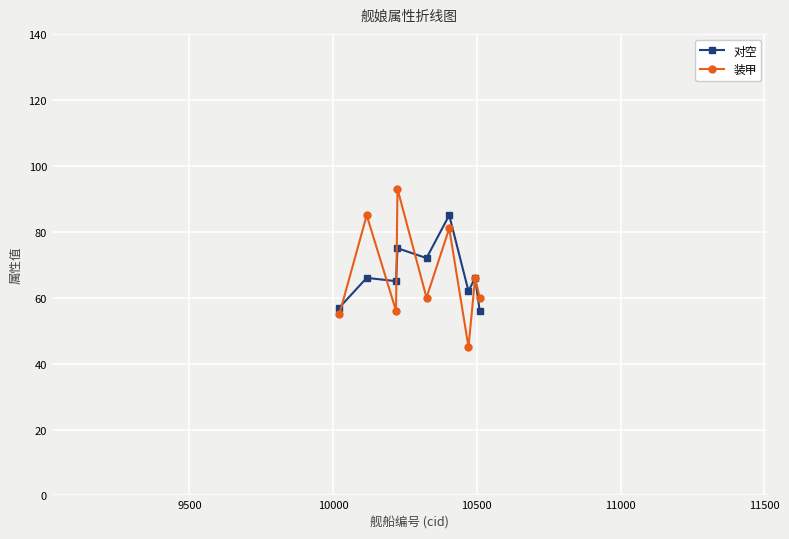

True or false: 装甲 has more than 1 interior local peaks.

True